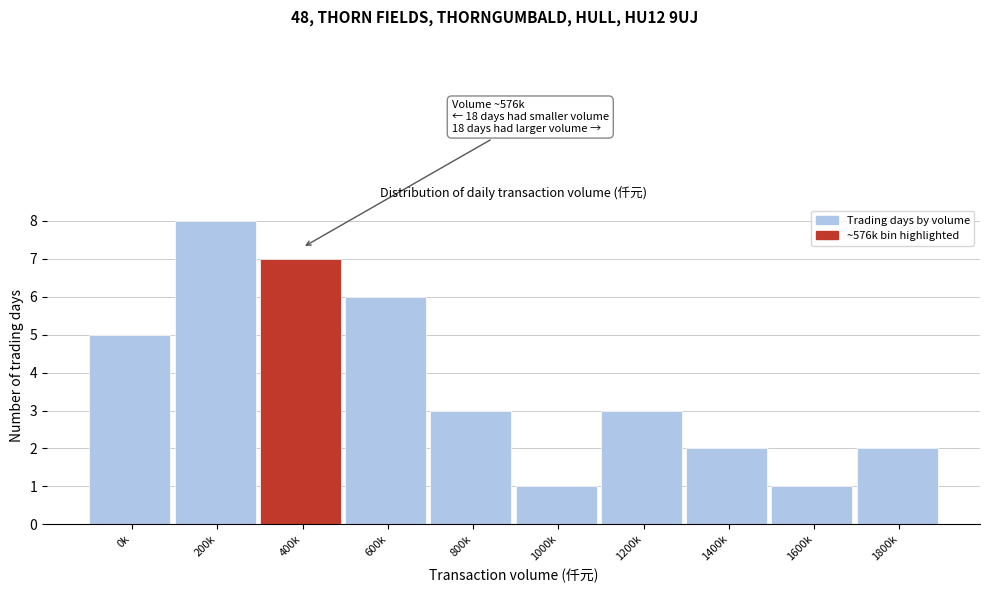

Reading left to right, transcribe all the data shown in this chart.

0k=5	200k=8	400k=7	600k=6	800k=3	1000k=1	1200k=3	1400k=2	1600k=1	1800k=2